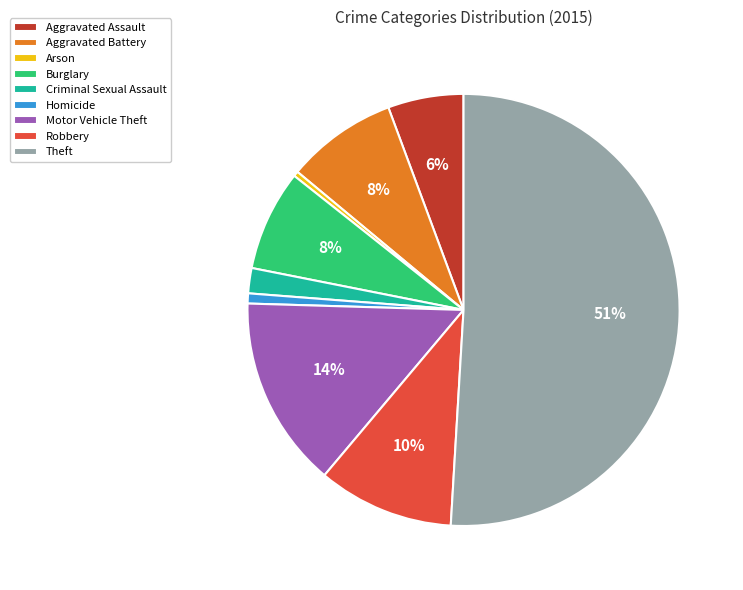

Which category accounts for the majority?

Theft